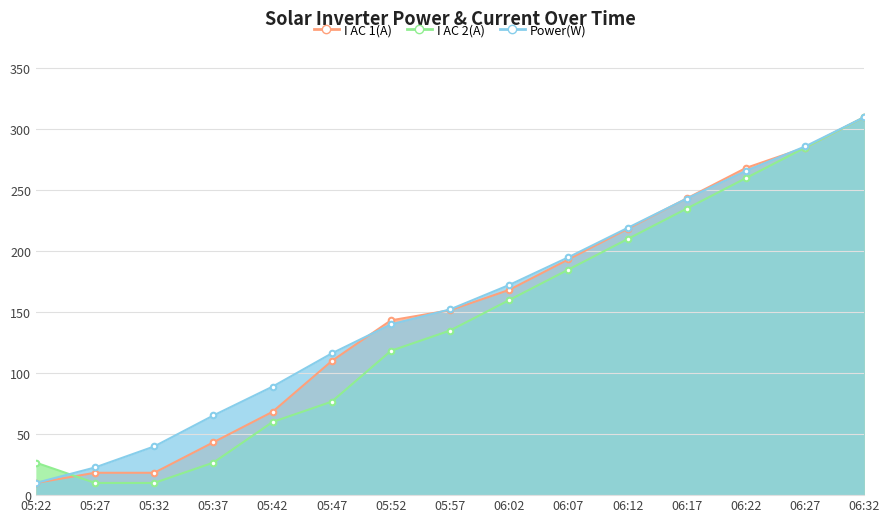

Is the value of I AC 1(A) at 06:17 greater than the value of I AC 2(A) at 06:27?

No